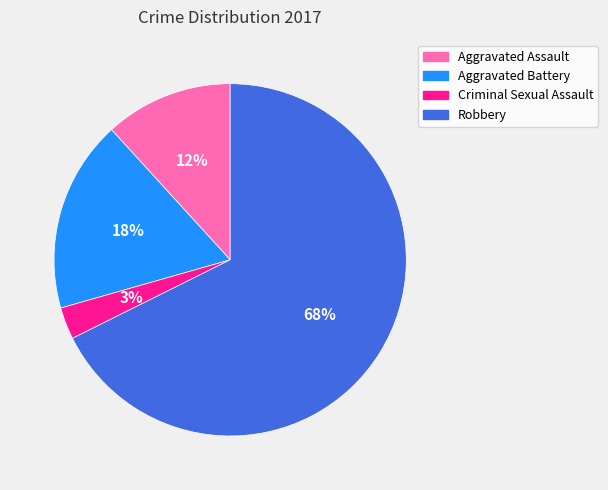

What percentage is the Criminal Sexual Assault slice, to the nearest percent?

3%